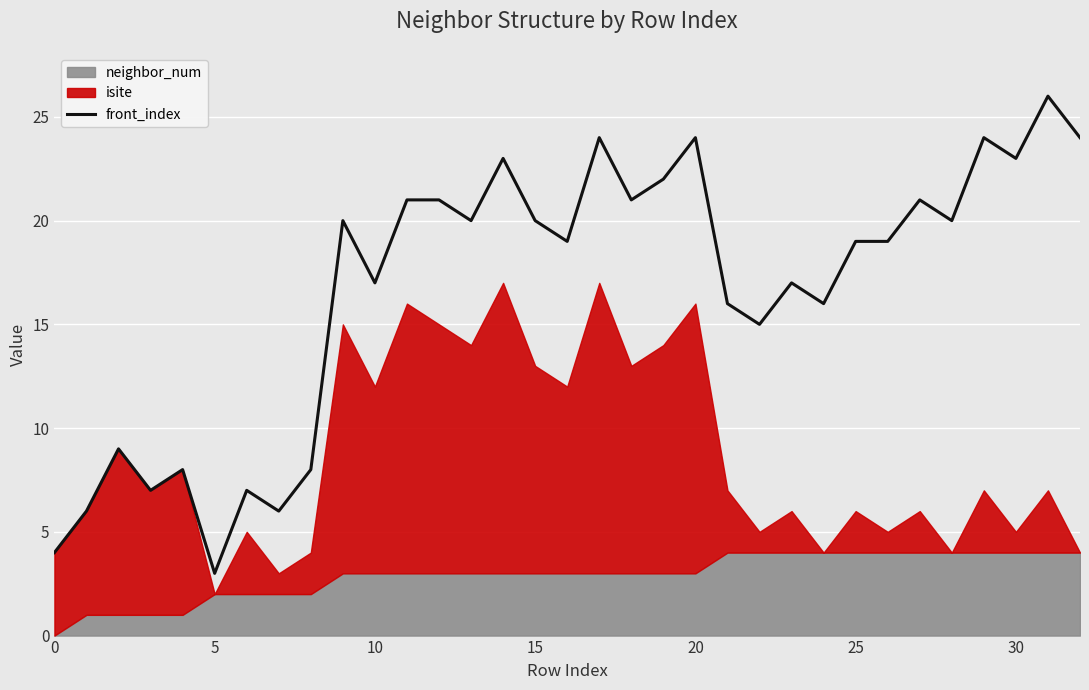

What is the highest value of the front_index series?

26